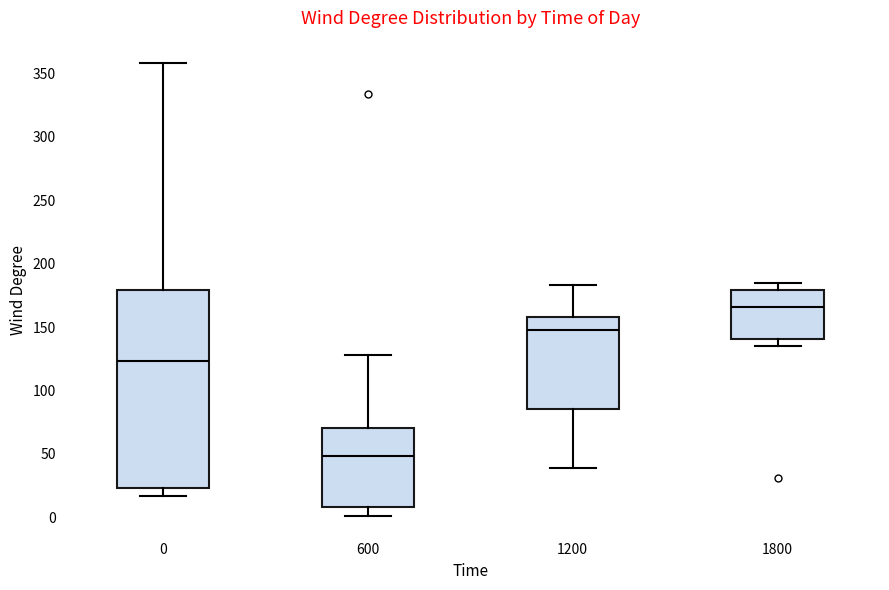

Reading left to right, read every box against the y-axis: the position of its median line, the range the box covers, and the ends of its whiskers. The values are not printed on the chart, so give them approximately, as read against the axis.

0: median 125, box 25 to 180, whiskers 15 to 360
600: median 50, box 10 to 70, whiskers 0 to 130
1200: median 150, box 85 to 160, whiskers 40 to 185
1800: median 165, box 140 to 180, whiskers 135 to 185